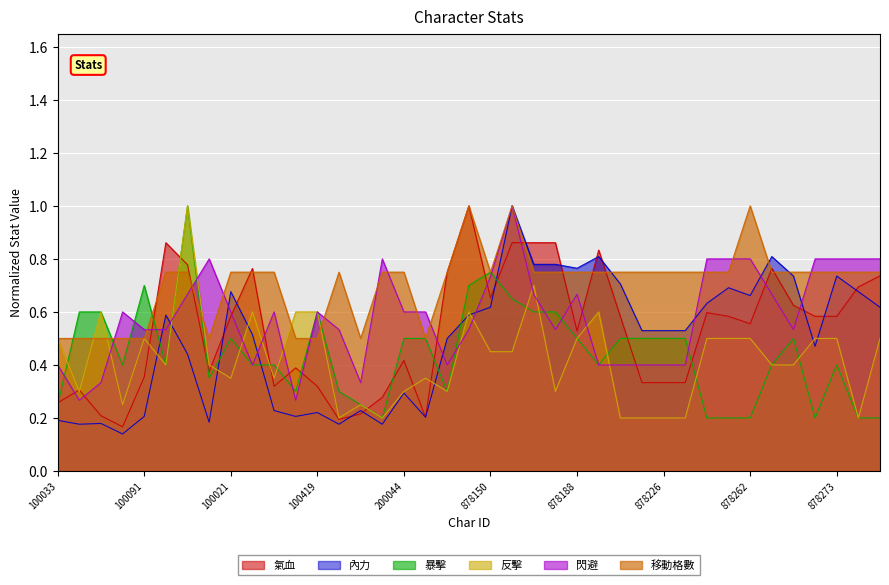

What is the difference between the 內力 values at 200044 and 100134?

0.3